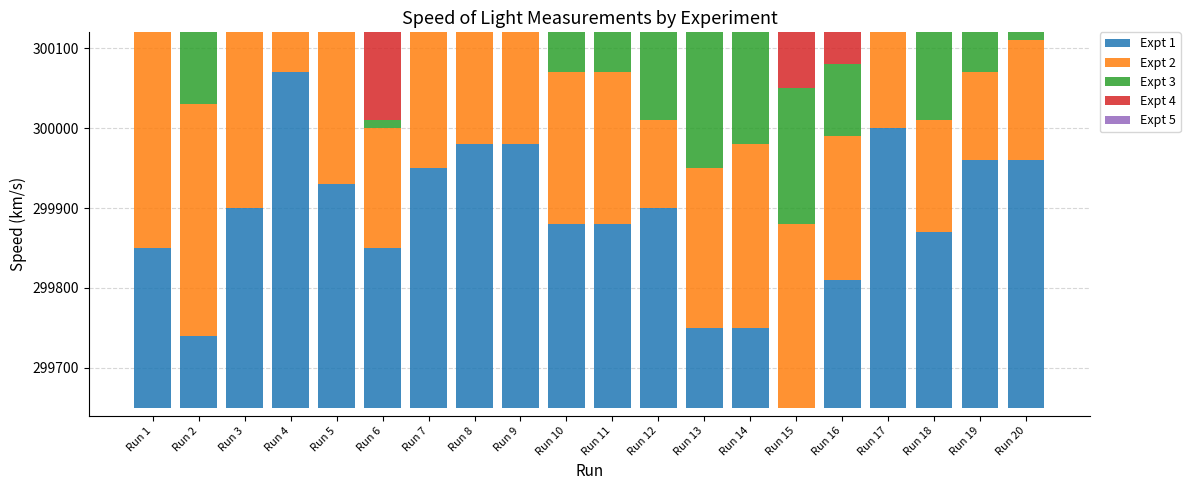

What are all the series names shown in the legend?

Expt 1, Expt 2, Expt 3, Expt 4, Expt 5